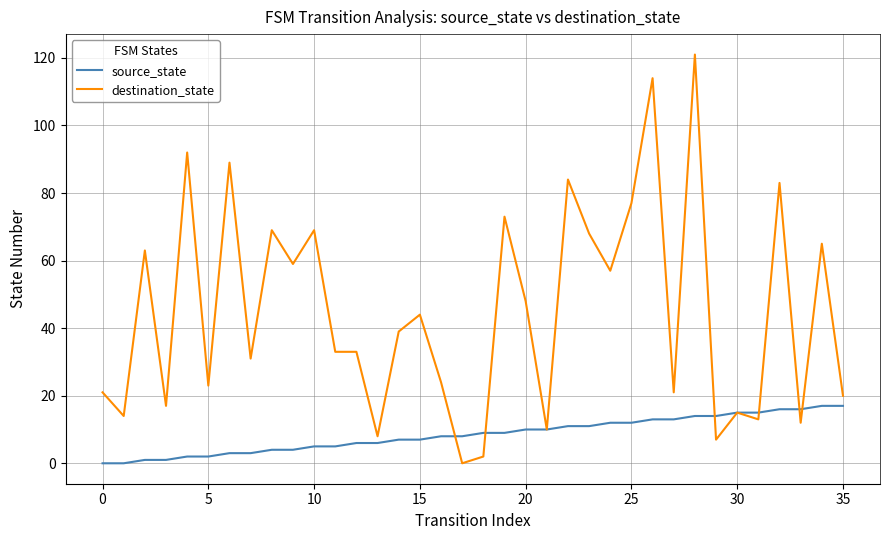

Is this an area chart (filled region under the line)?

No